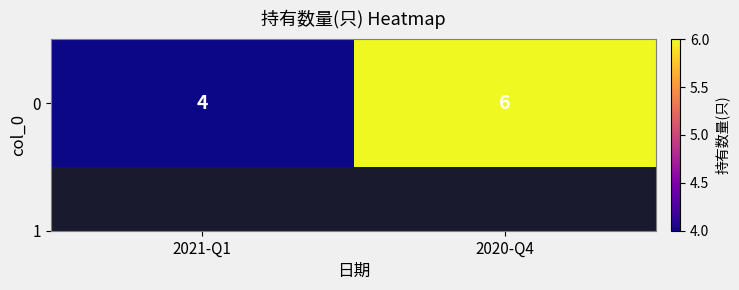

What is the ratio of the value at 2021-Q1 to the value at 2020-Q4?

0.7